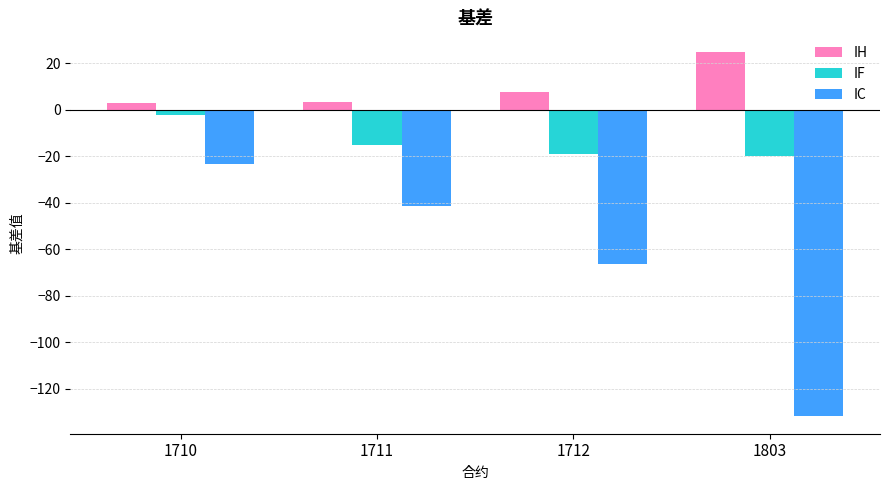

What is the spread (max minus min) of values at 1710?

26.2